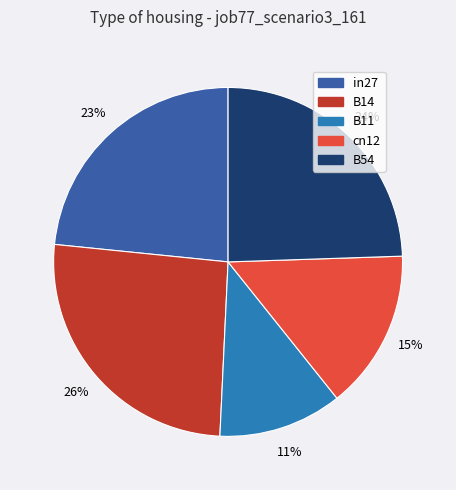

To the nearest percent, what is the combined percentage of B11 and cn12?

26%